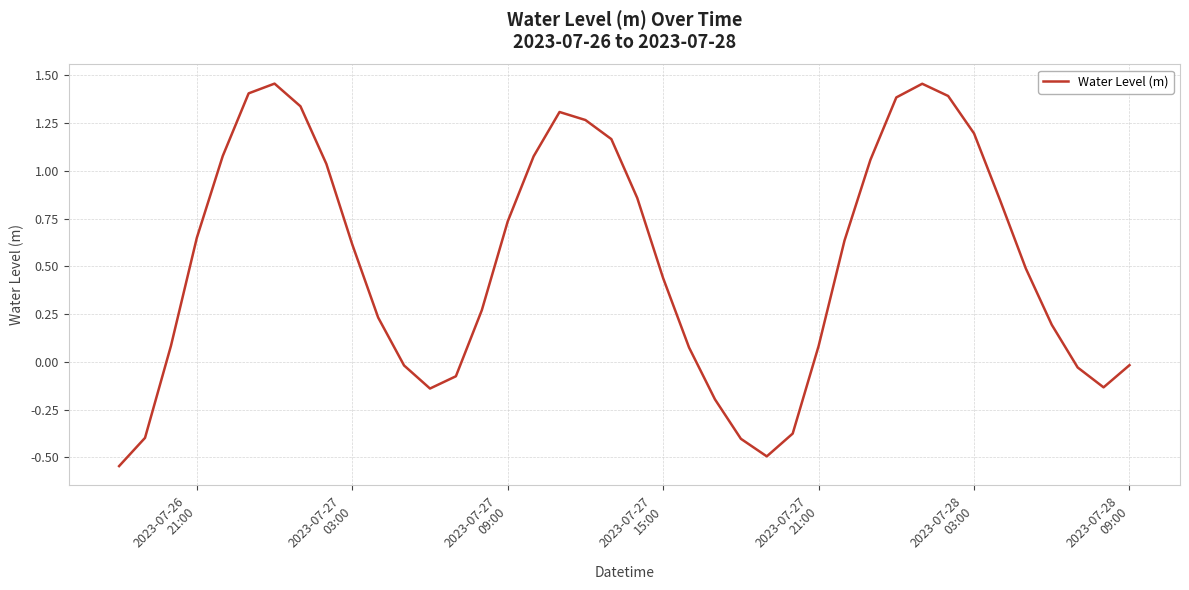

What is the difference between the maximum and minimum values?

2.0